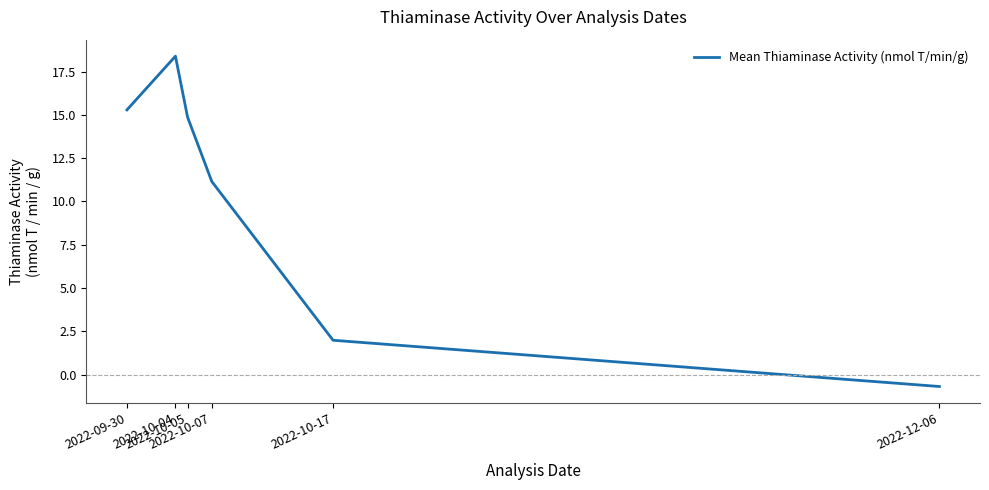

What is the difference between the maximum and second lowest values?

16.4